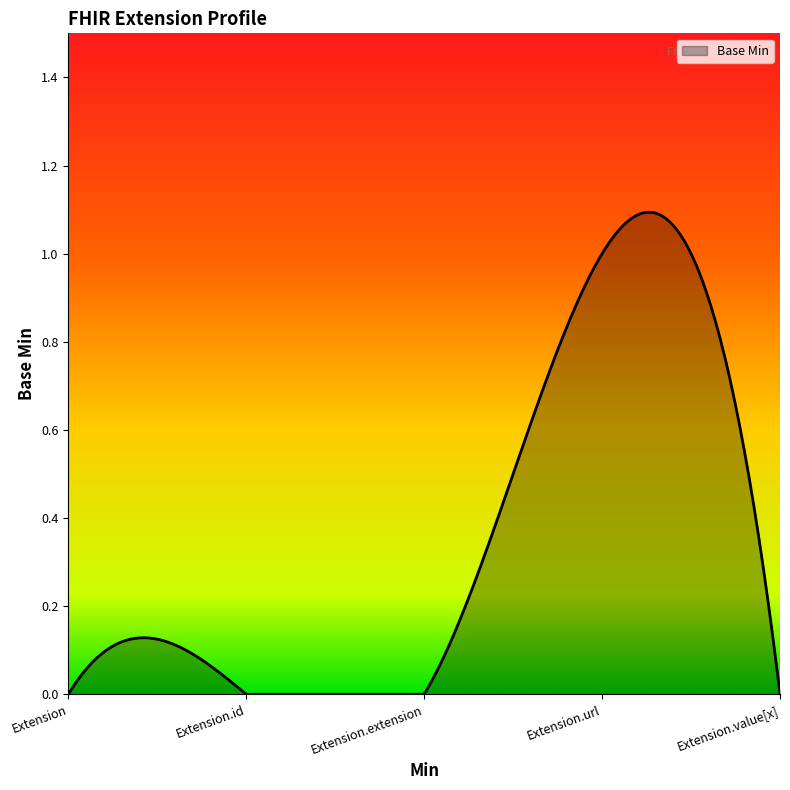

Does the chart have visible grid lines?

No